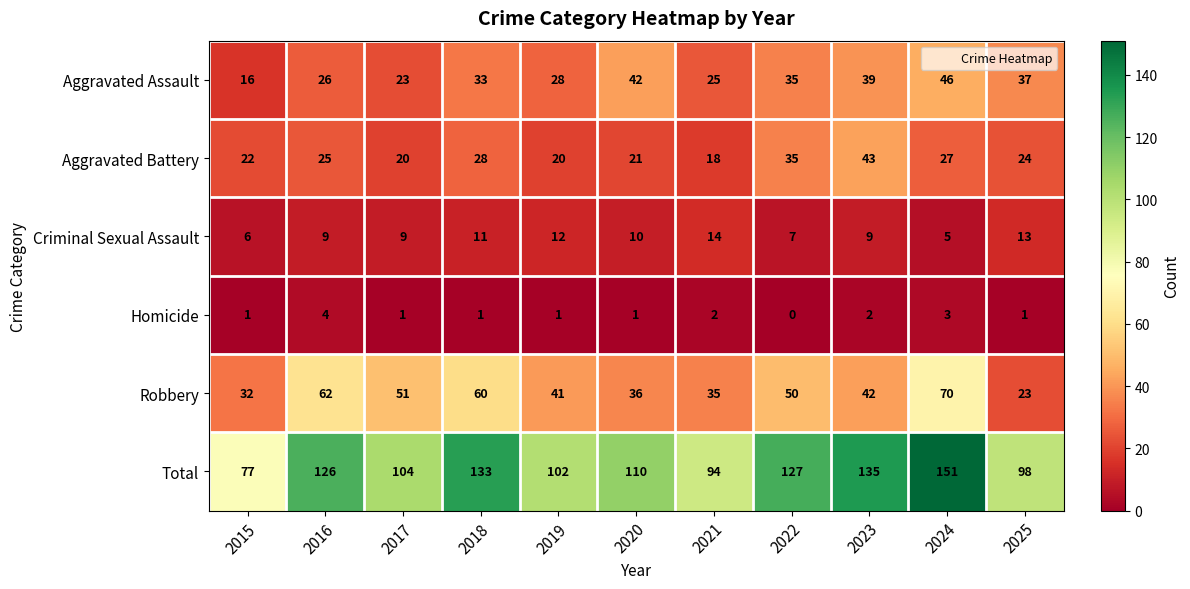

What is the difference between the second highest and minimum values in the Criminal Sexual Assault series?

8